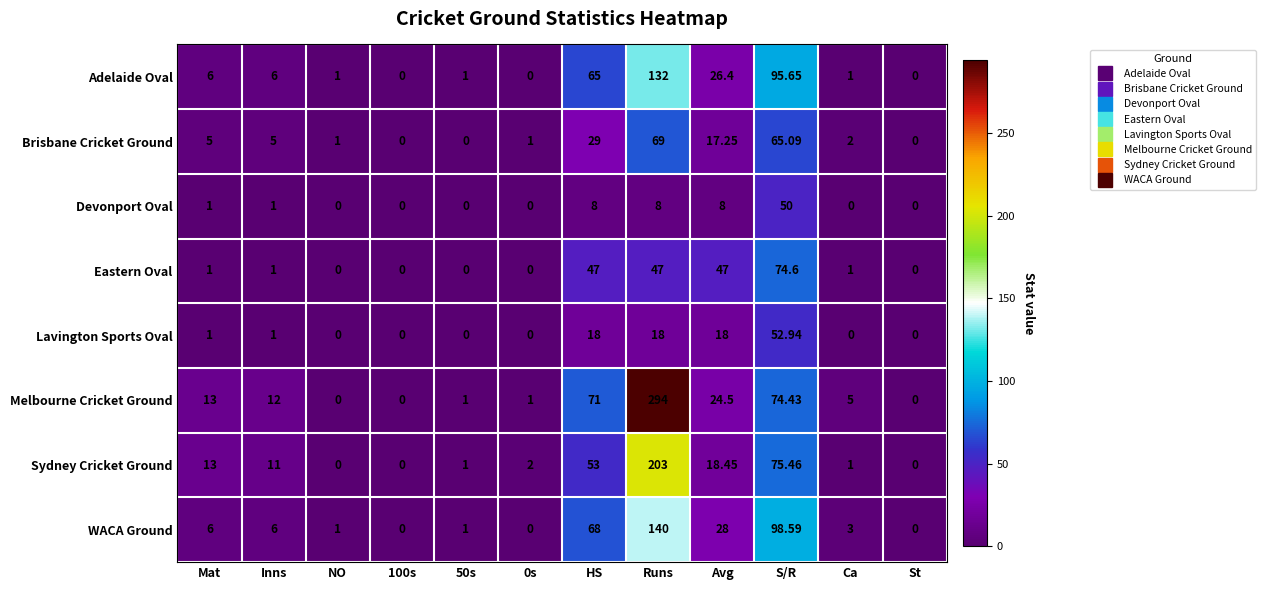

Between 0s and HS, which series saw the biggest shift?

Melbourne Cricket Ground